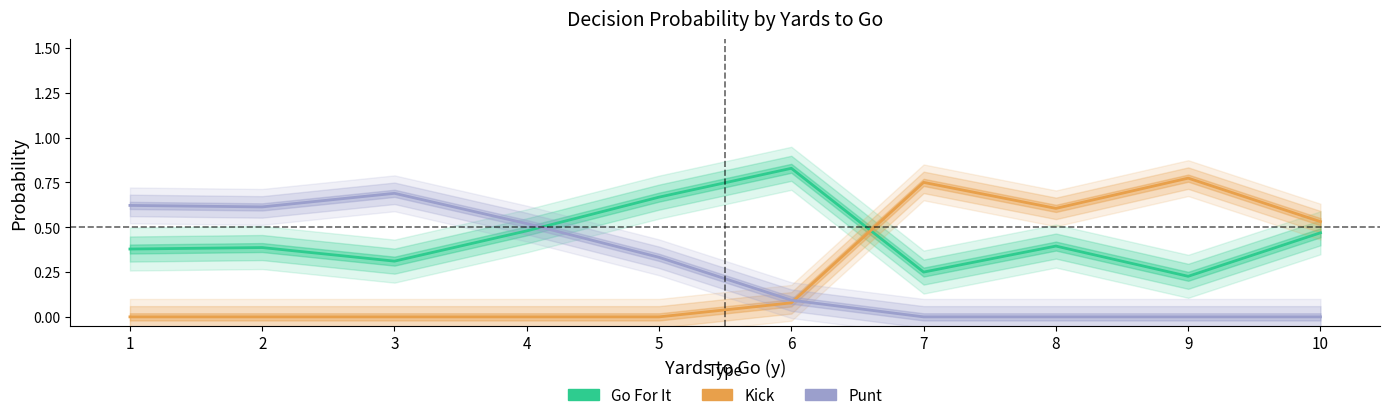

Is the value of Kick at 10 greater than the value of Go For It at 8?

Yes